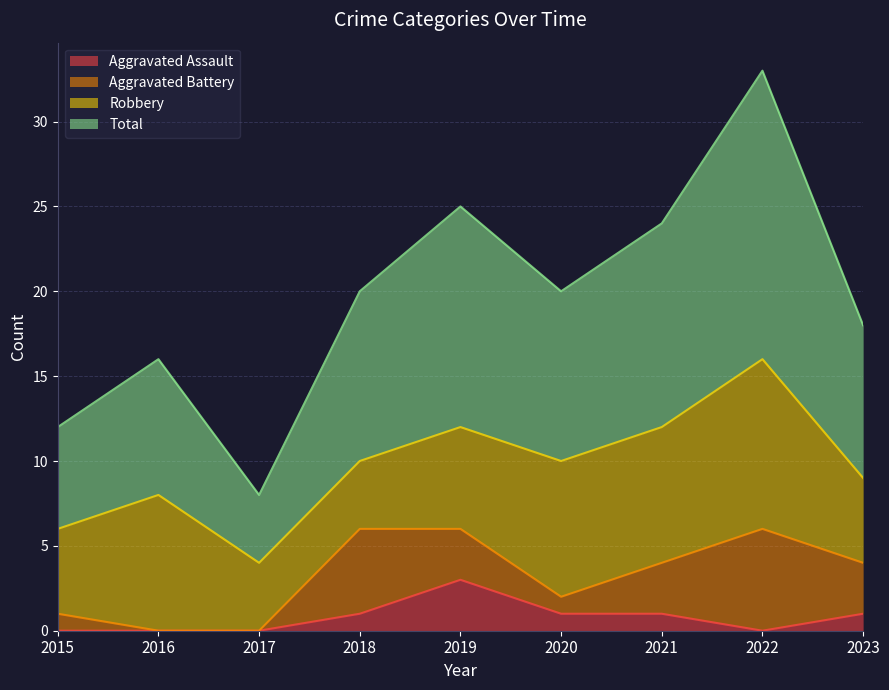

At which category is the sum across all series the highest?

2022